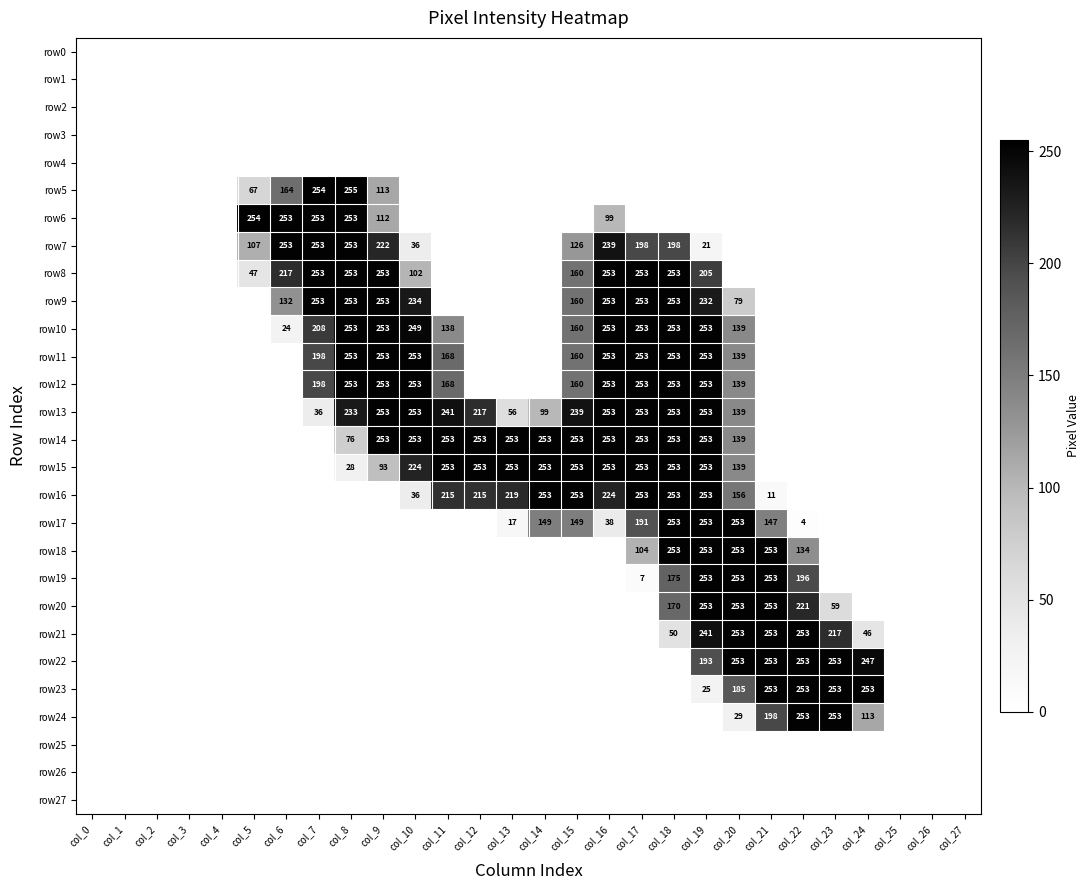

At col_24, list the series in order from largest to smallest.

row23, row22, row24, row21, row0, row1, row2, row3, row4, row5, row6, row7, row8, row9, row10, row11, row12, row13, row14, row15, row16, row17, row18, row19, row20, row25, row26, row27